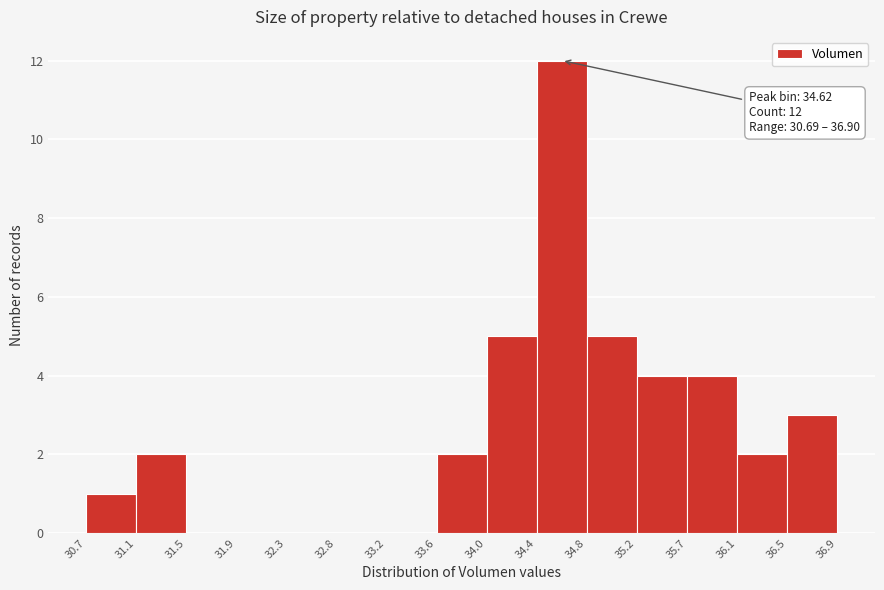

Which range on the x-axis has the tallest bar?

34.4 to 34.8